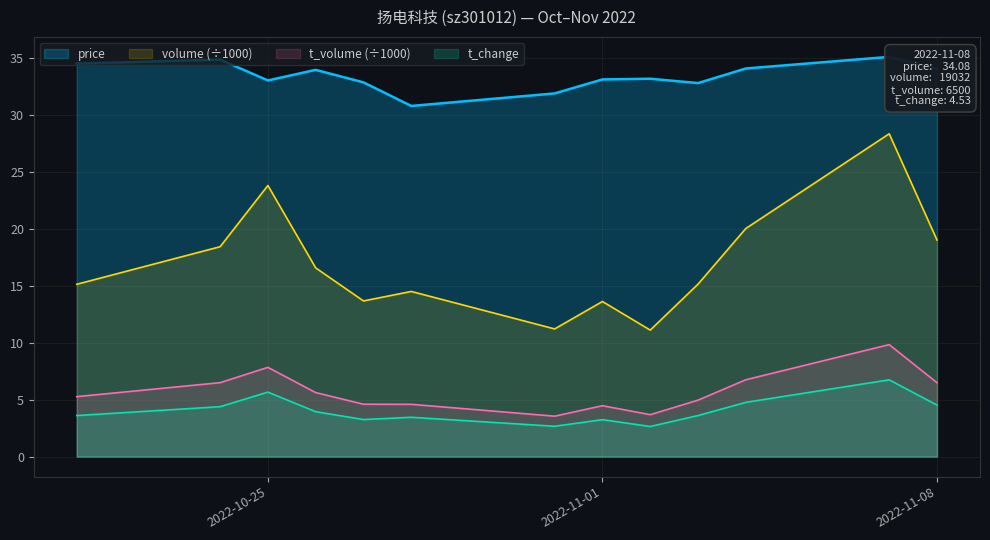

What is the difference between the maximum and minimum values in the t_change series?

4.1